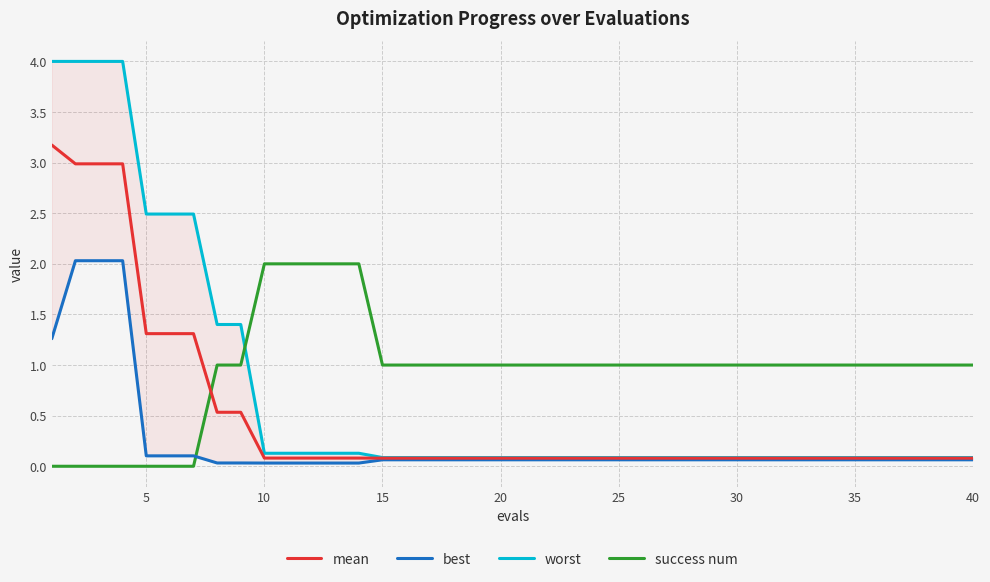

Rank the series by their maximum value, from highest to lowest.

worst, mean, best, success num